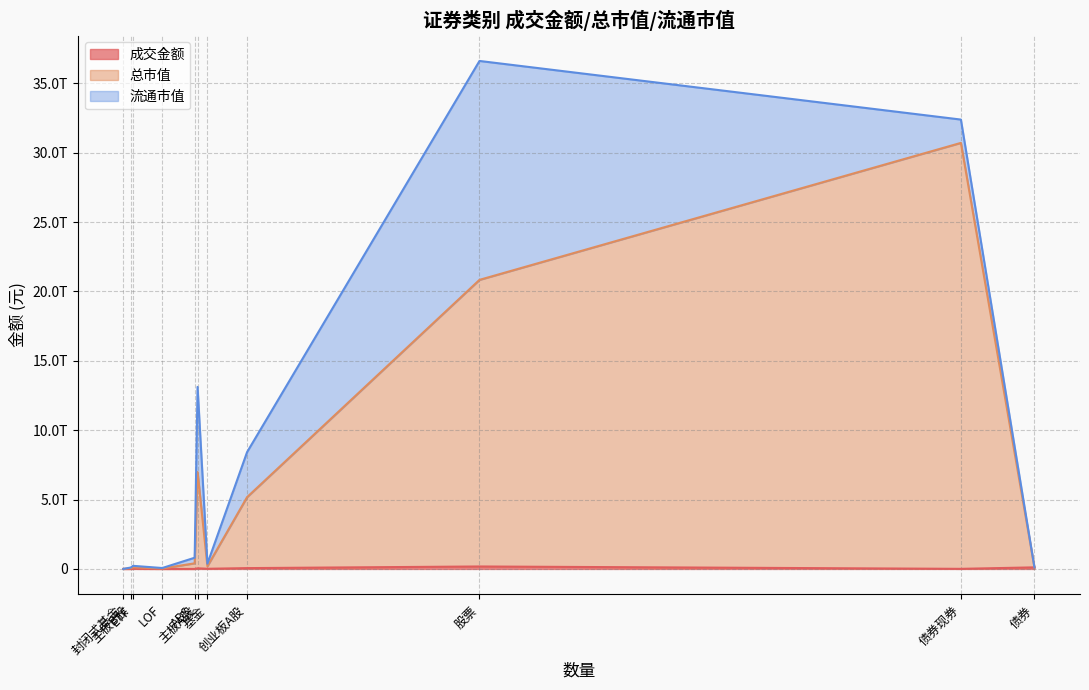

Rank the categories by 流通市值 value from lowest to highest.

债券, 封闭式基金, LOF, 主板B股, ETF, 基金, ABS, 债券现券, 创业板A股, 主板A股, 股票